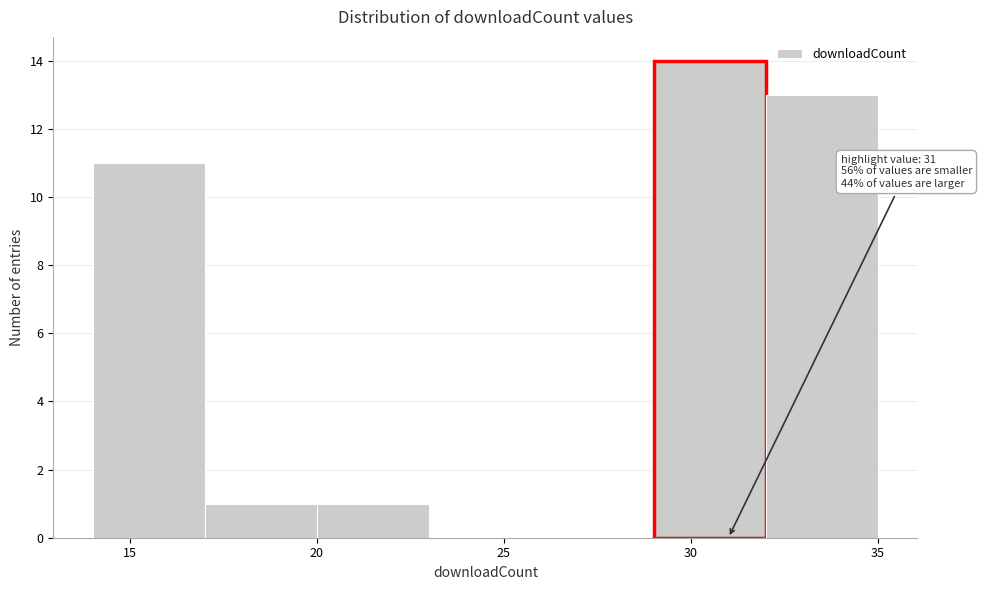

Which range on the x-axis has the tallest bar?

29 to 32